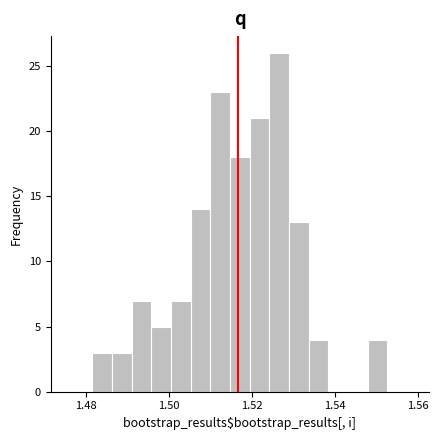

Around what value on the x-axis is the tallest bar? Give the approximate position of its centre, as read against the axis.

1.526